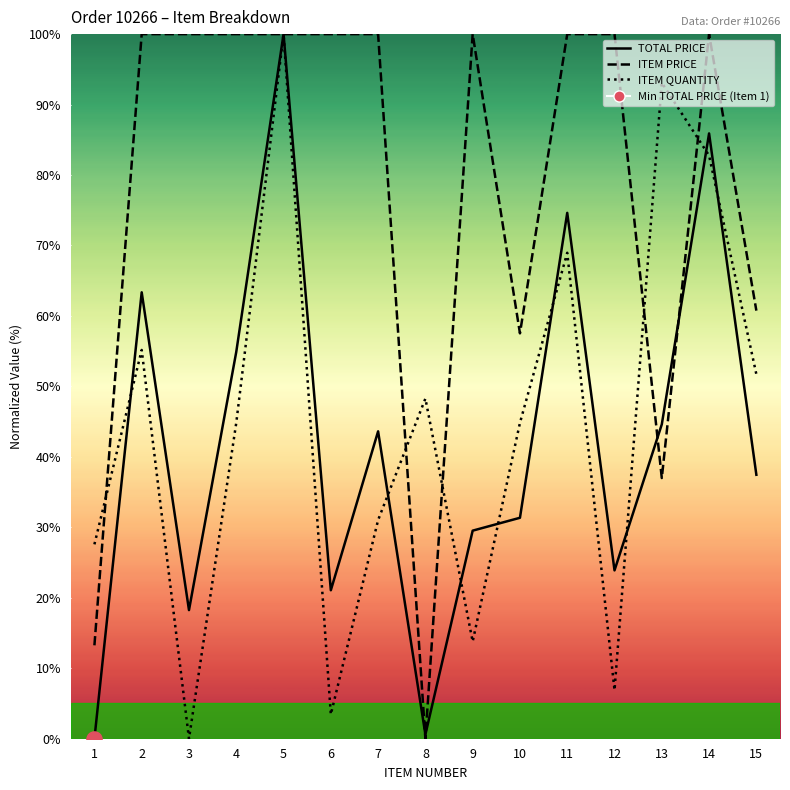

Is the value of TOTAL PRICE at 15 greater than the value of ITEM PRICE at 14?

No